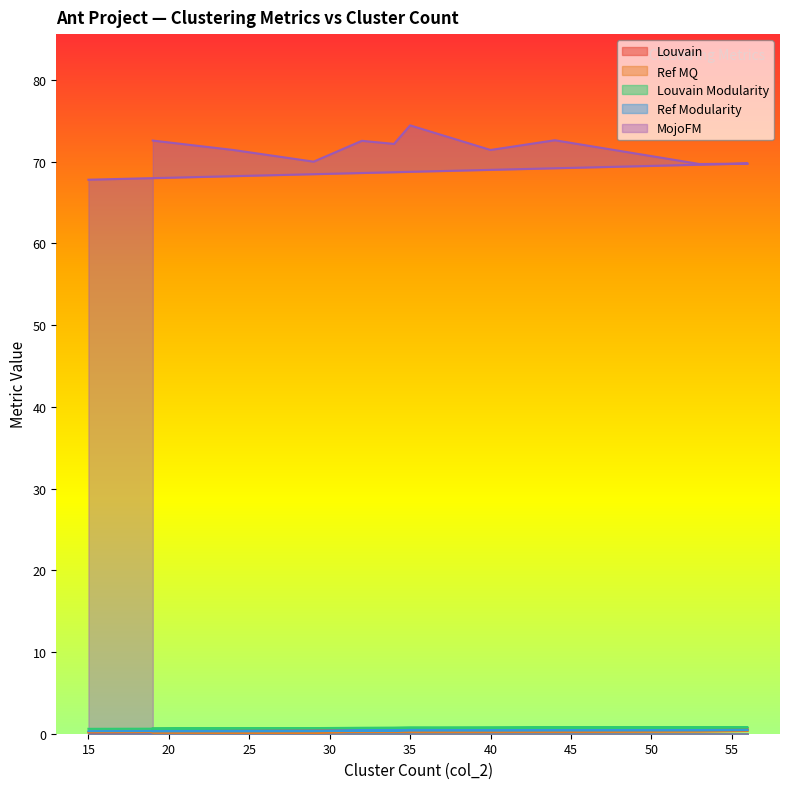

What is the highest value of the Louvain Modularity series?

0.8